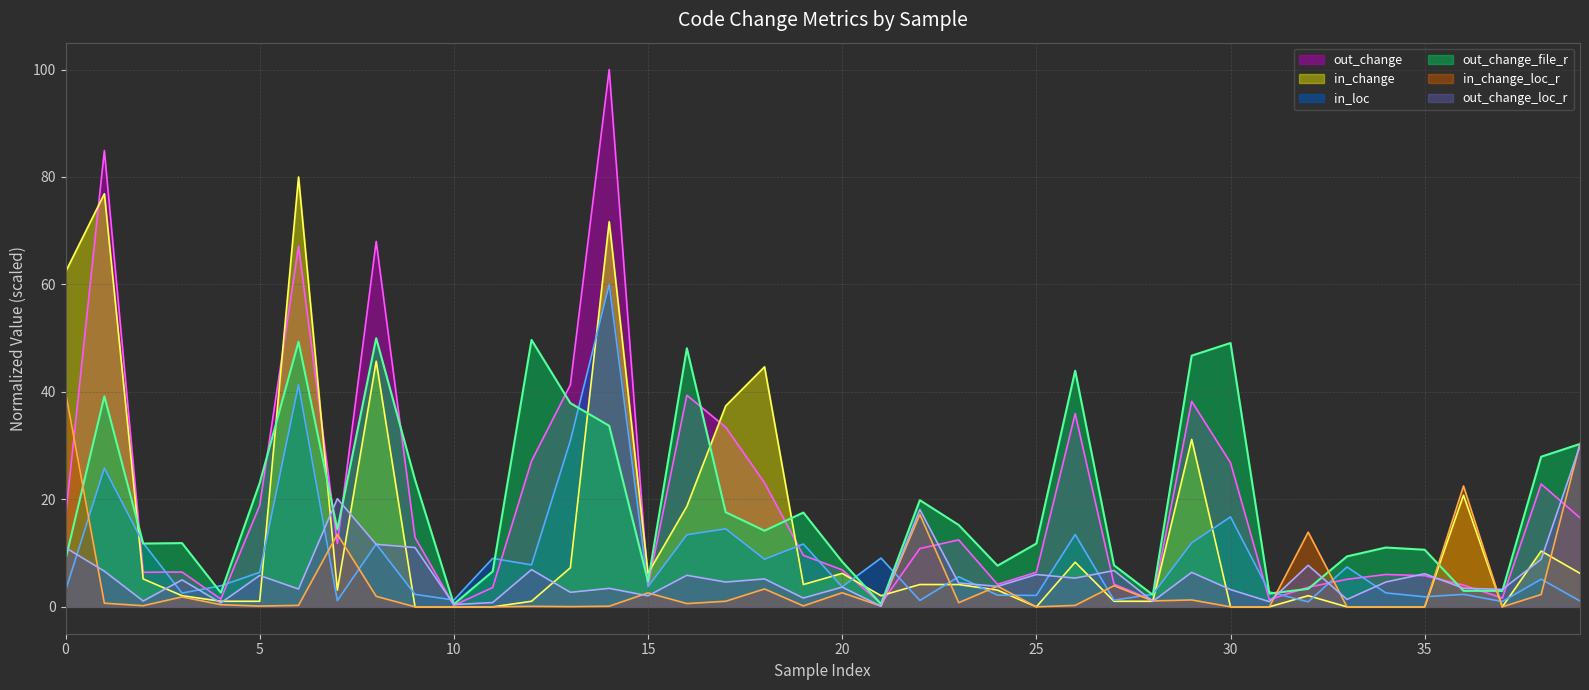

After their last crossing, which series has the higher values: in_loc or in_change_loc_r?

in_change_loc_r